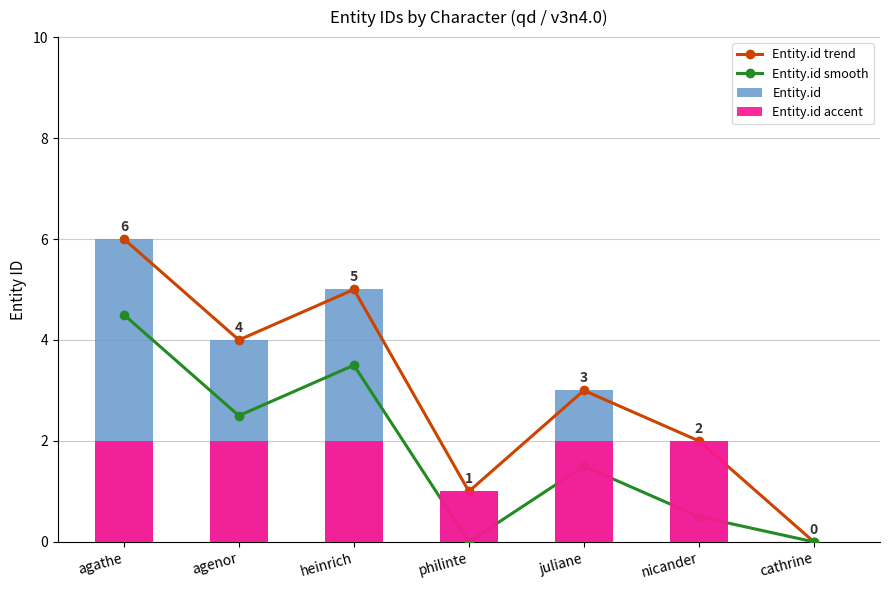

Rank the series at agenor from lowest to highest value.

Entity.id accent, Entity.id smooth, Entity.id trend, Entity.id